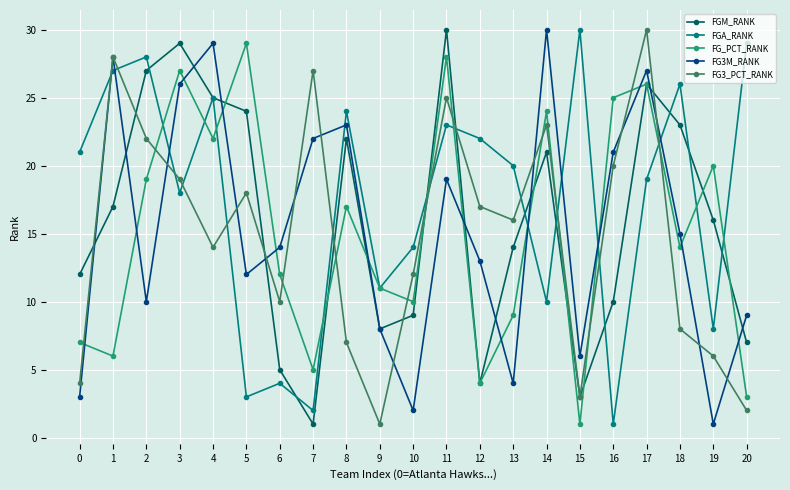

Rank the series at 20 from highest to lowest value.

FGA_RANK, FG3M_RANK, FGM_RANK, FG_PCT_RANK, FG3_PCT_RANK